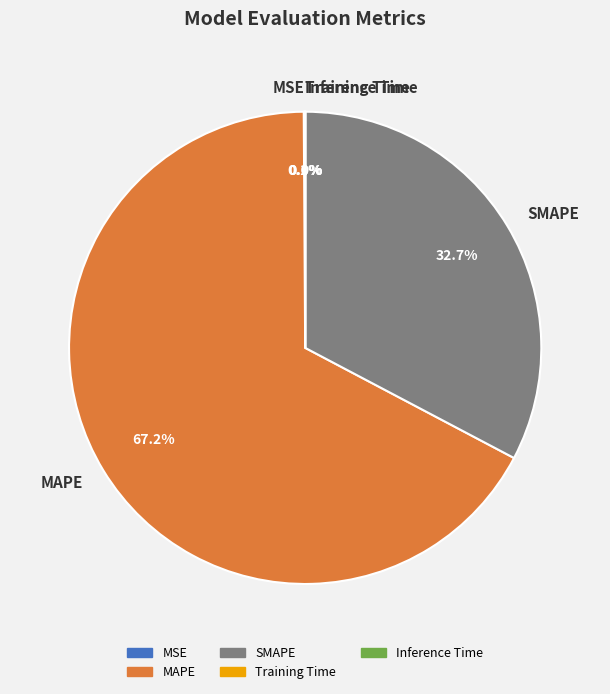

What is the largest slice in the pie chart?

MAPE